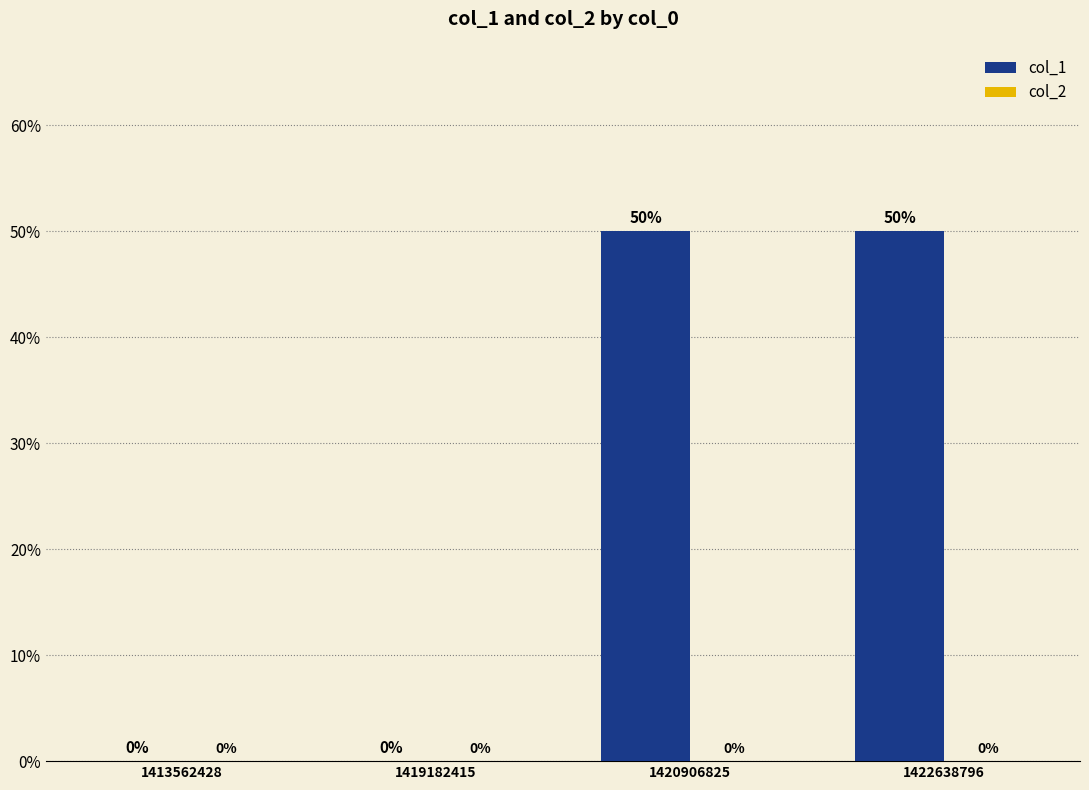

What is the change in value from 1419182415 to 1420906825?

+50